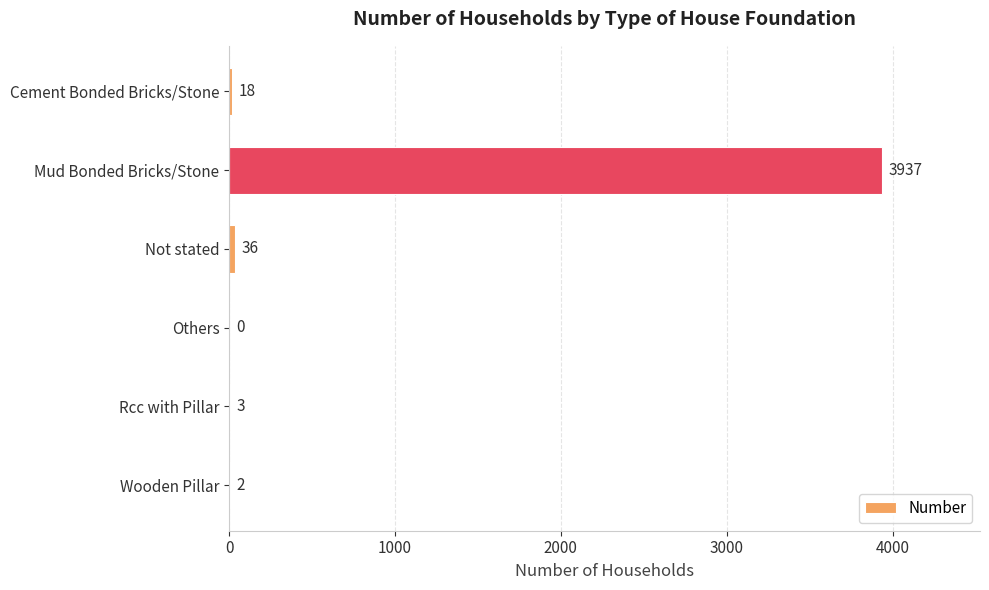

What is the sum of all values?

3996